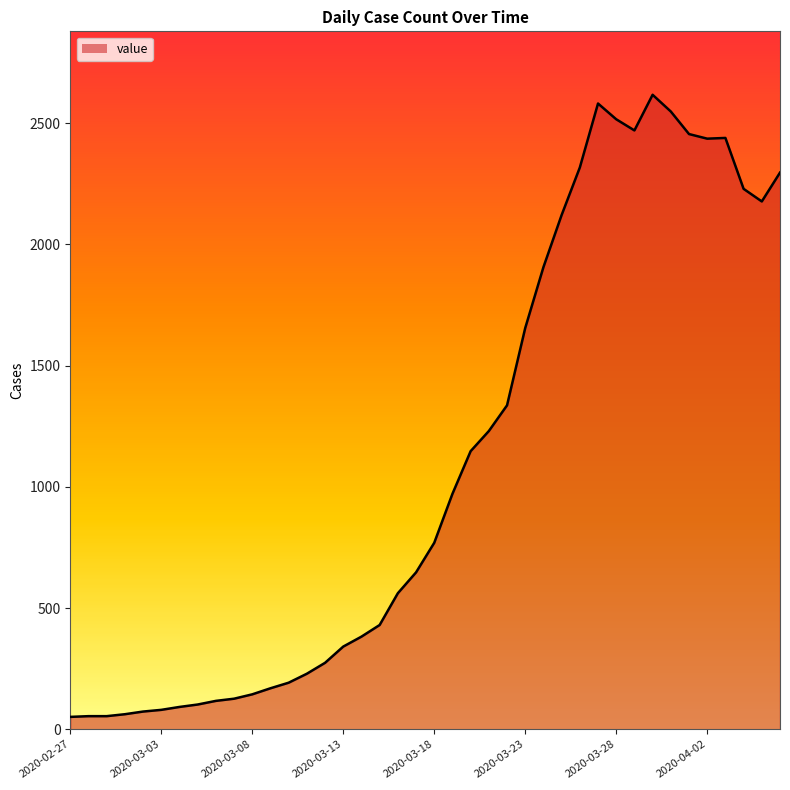

What is the difference between the maximum and minimum values?

2566